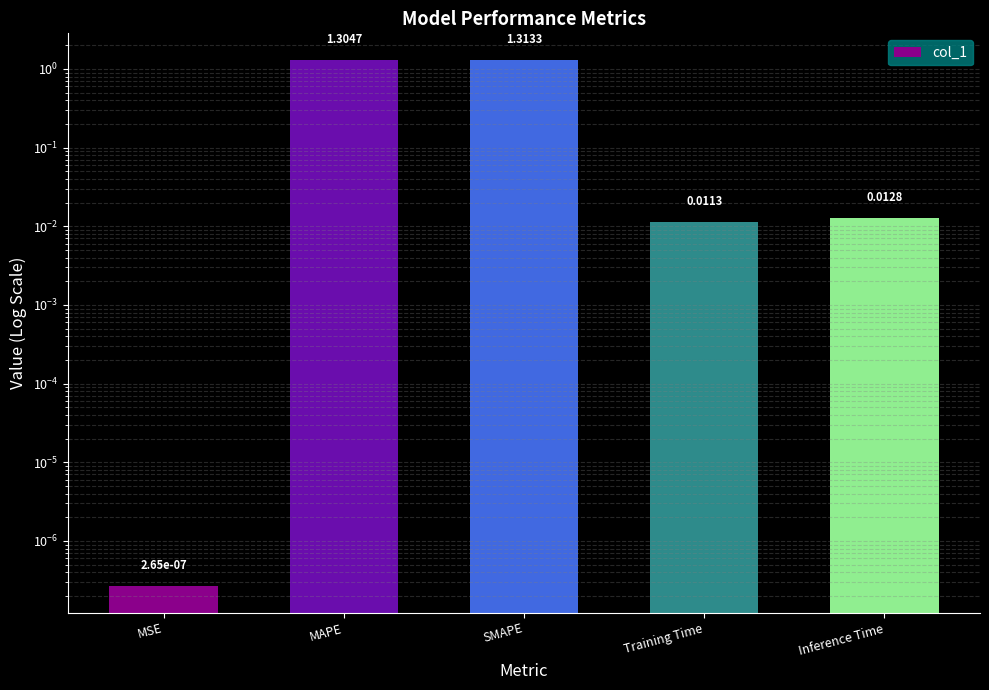

Does the chart contain any negative values?

No